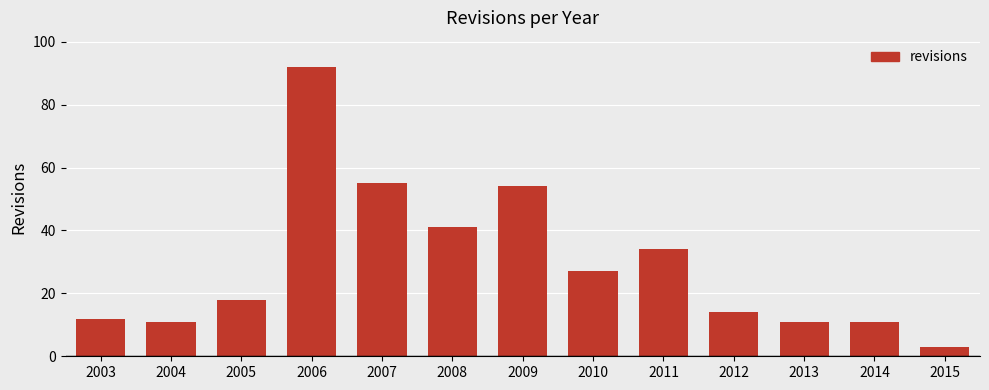

What is the value of the 7th bar from the left?

54